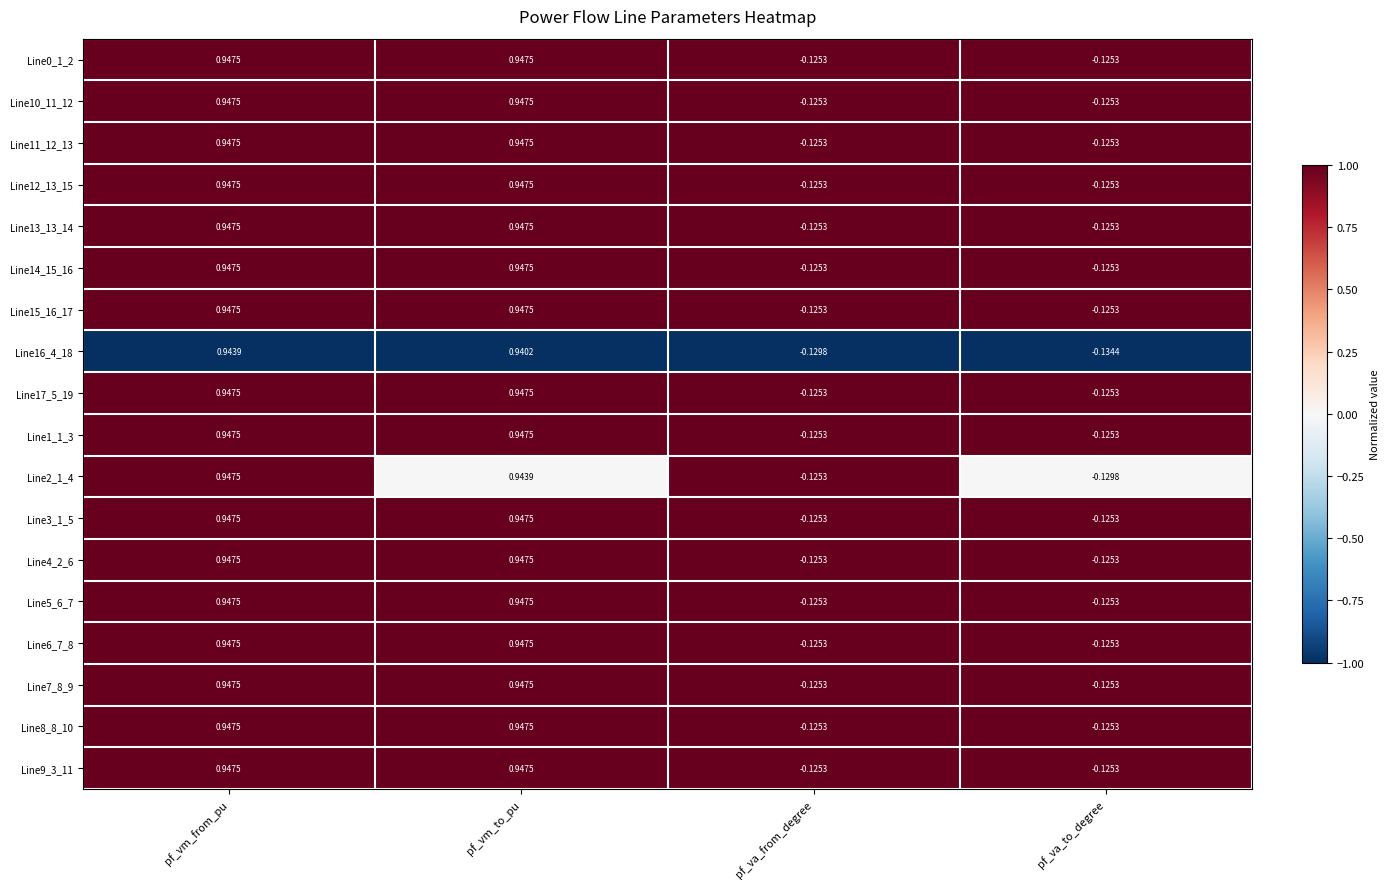

Which series has the widest spread of values?

Line16_4_18